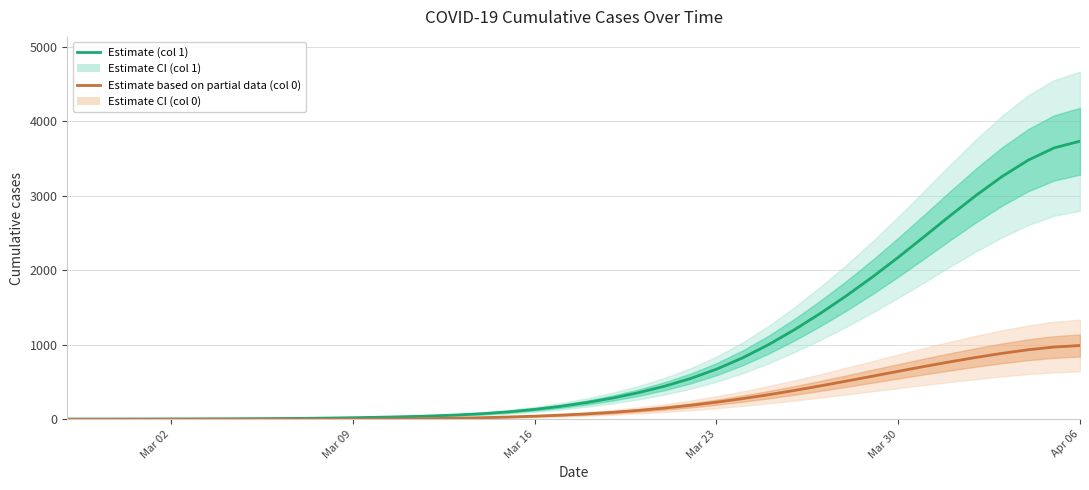

Count the number of data series in this chart.

2